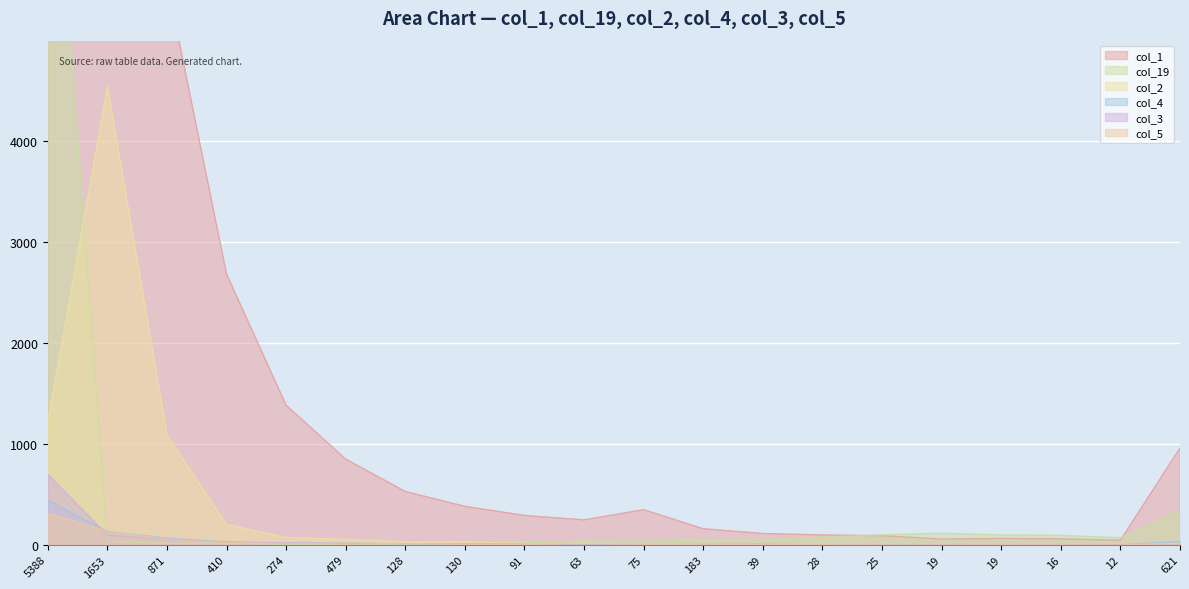

What are all the series names shown in the legend?

col_1, col_19, col_2, col_4, col_3, col_5